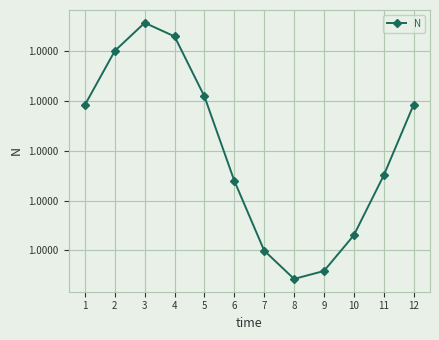

Is this an area chart (filled region under the line)?

No